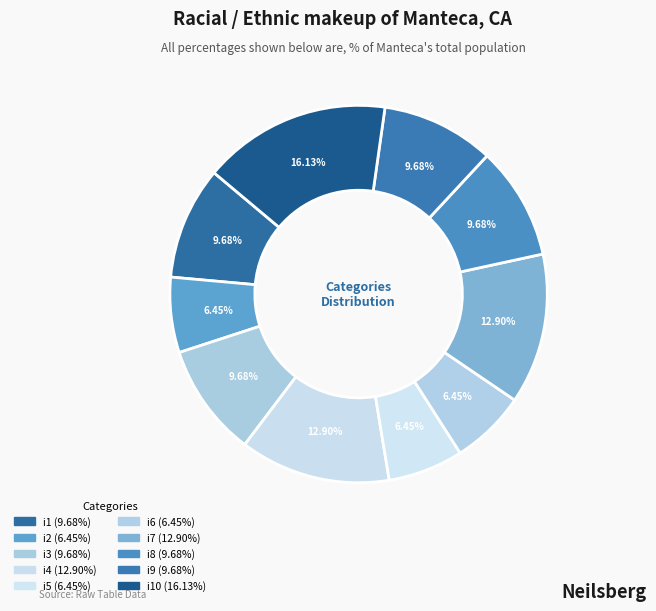

How many slices are in this pie chart?

10